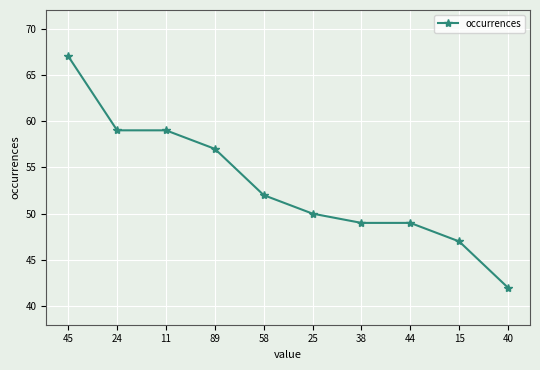

What is the difference between the maximum and minimum values?

25